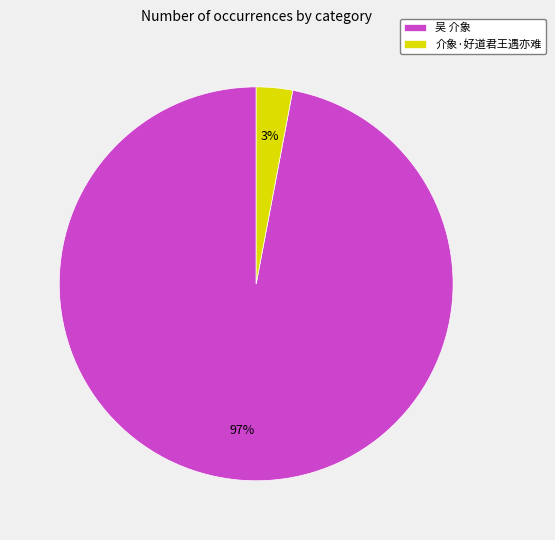

What percentage is the 介象·好道君王遇亦难 slice, to the nearest percent?

3%